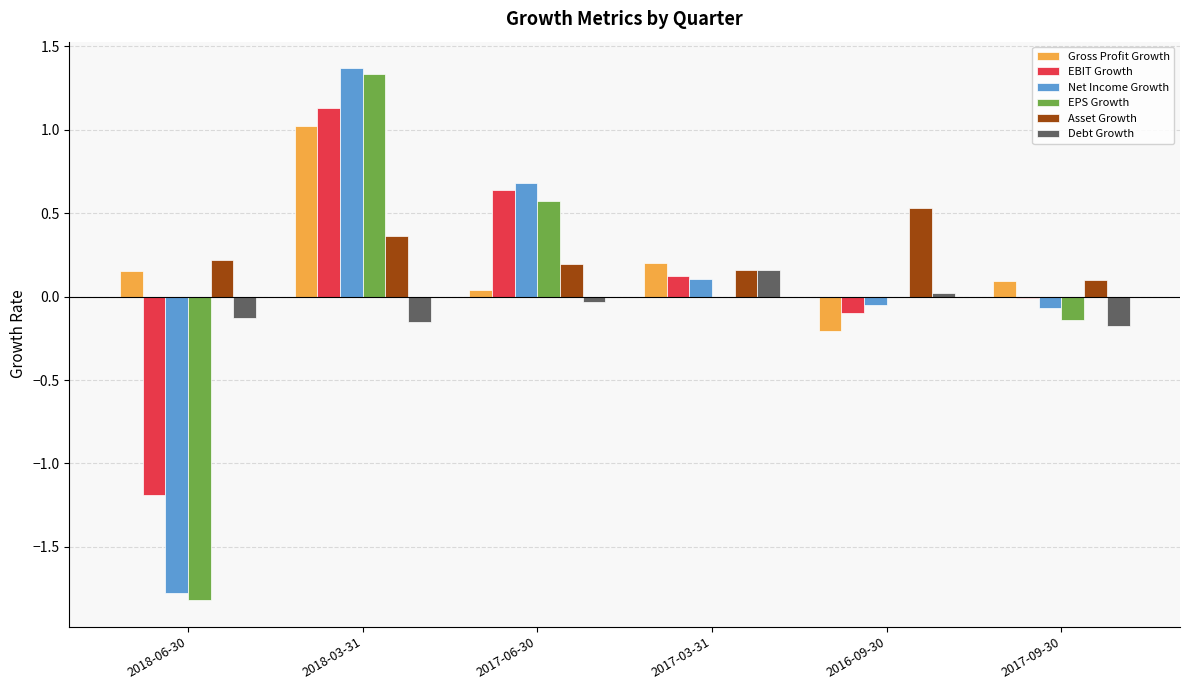

Are the bars grouped side by side (vs. stacked)?

Yes